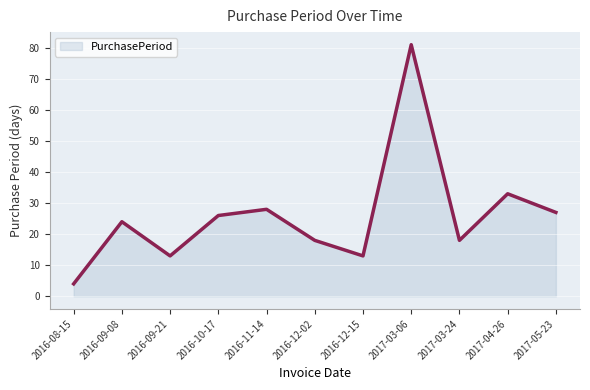

At which category does the data reach its first local peak?

2016-09-08